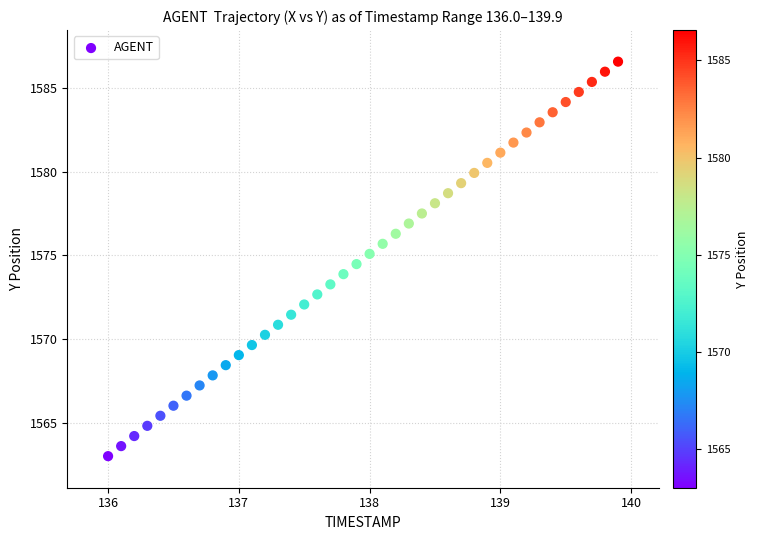

What is the range of X values (max minus min)?

3.9